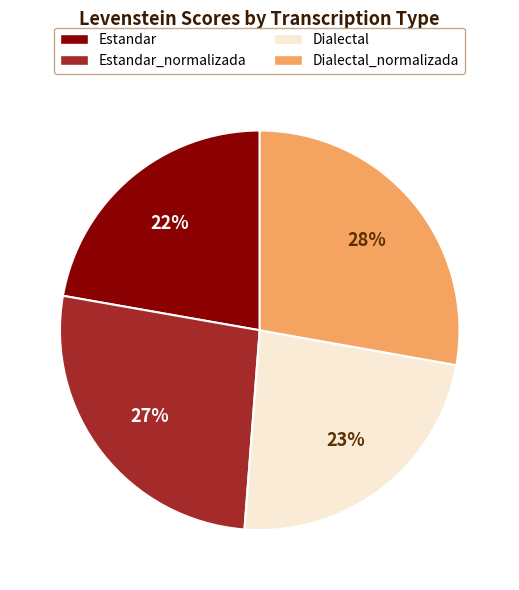

What is the largest slice in the pie chart?

Dialectal_normalizada